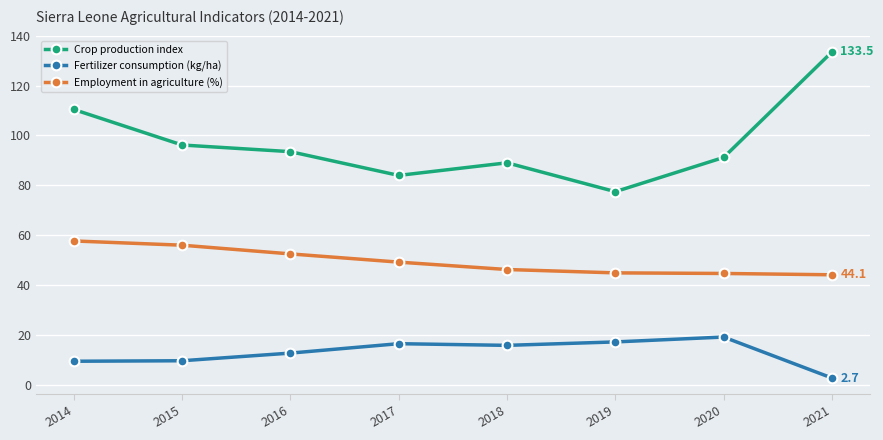

What is the minimum value shown in the chart?

2.7